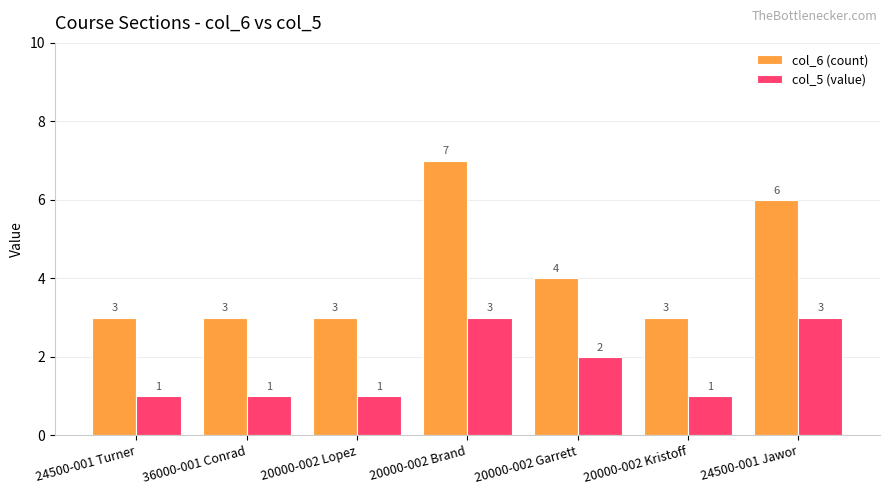

At 20000-002 Lopez, list the series in order from smallest to largest.

col_5 (value), col_6 (count)